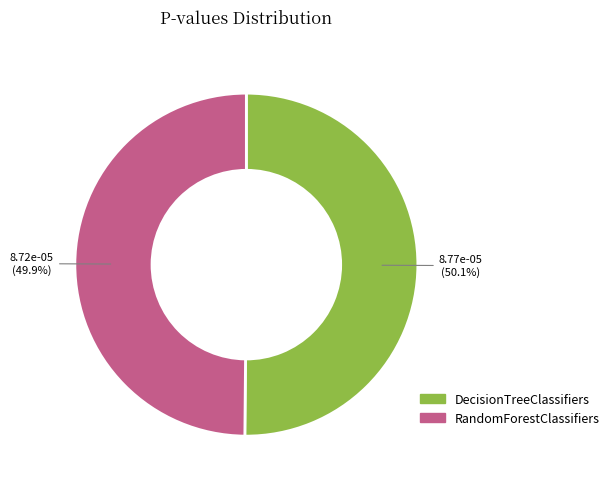

Is there any slice that represents more than half of the pie?

Yes